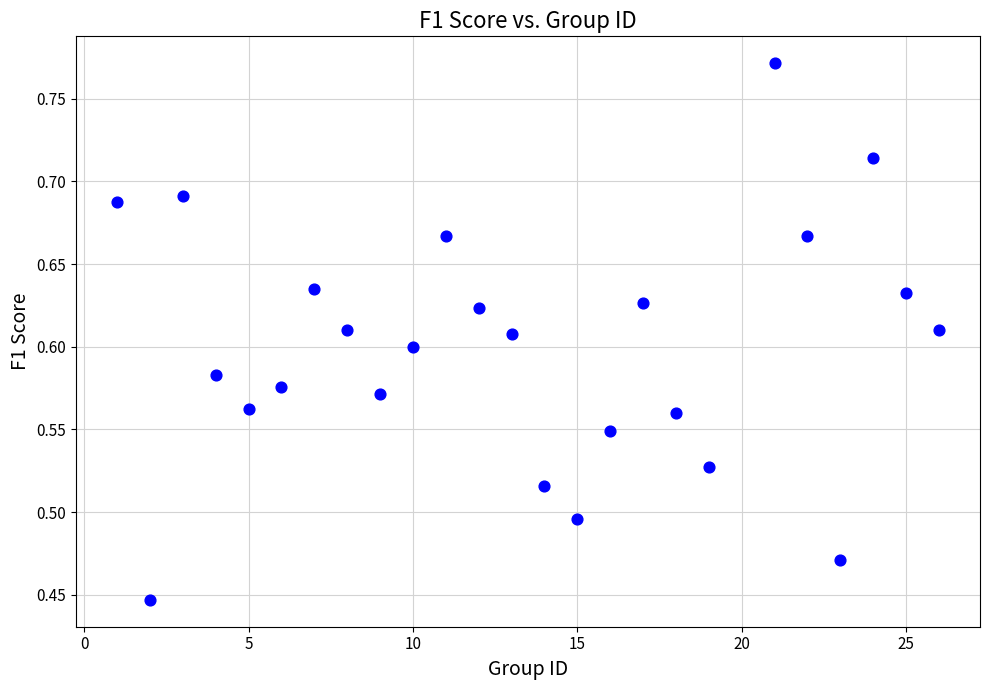

What is the range of Y values (max minus min)?

0.3